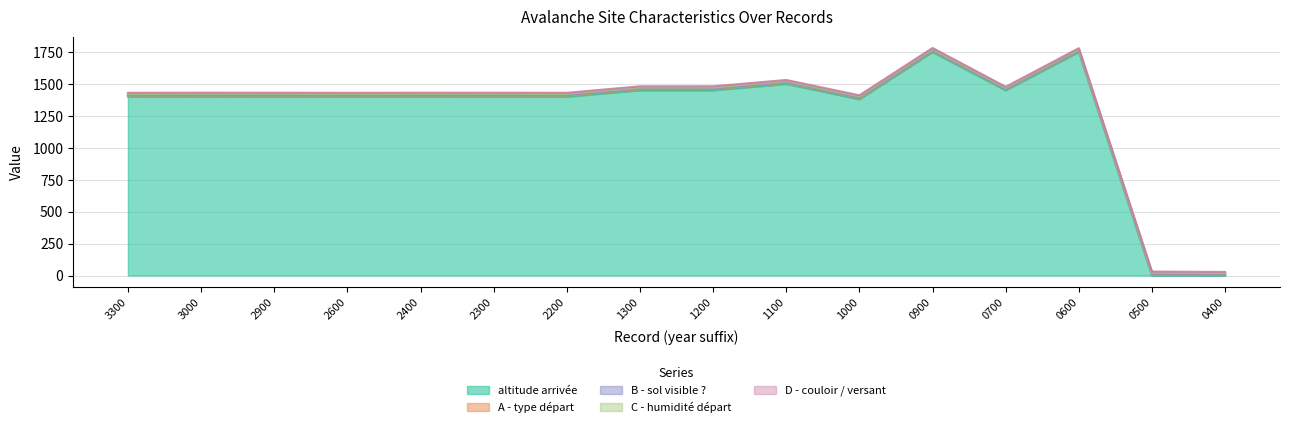

How many series are shown in this chart?

5